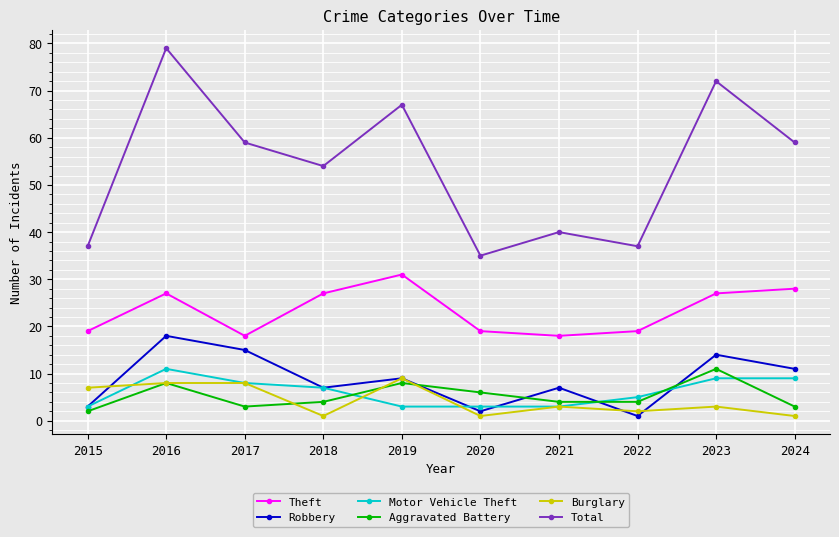

What is the sum of all Aggravated Battery values?

53